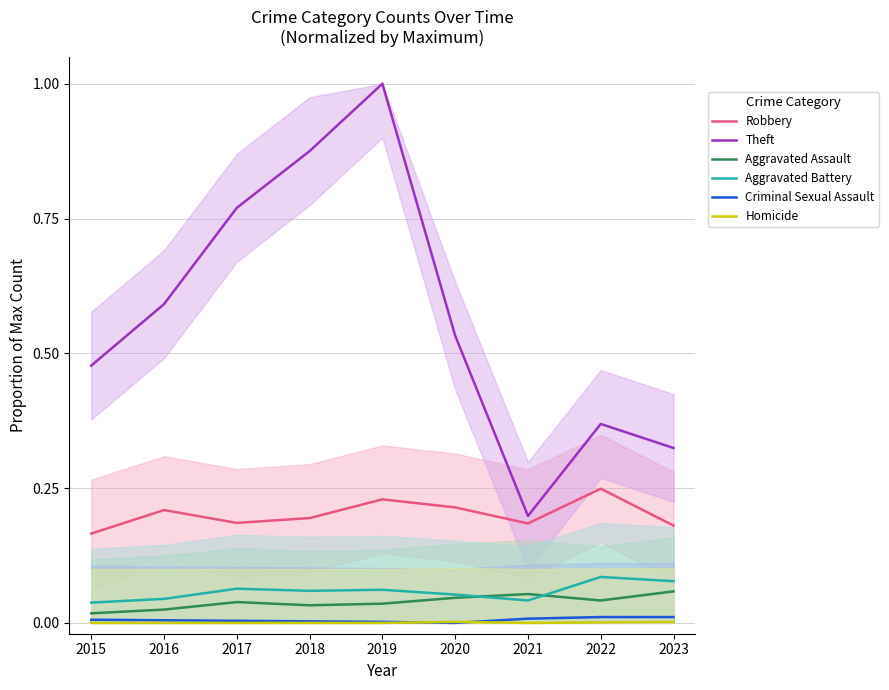

Is this an area chart (filled region under the line)?

No